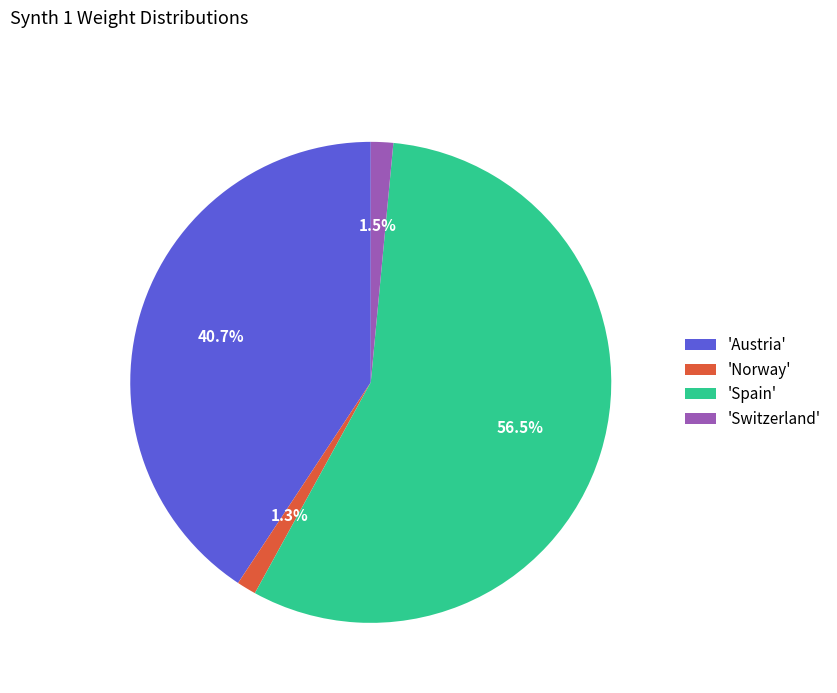

What is the majority slice?

'Spain'